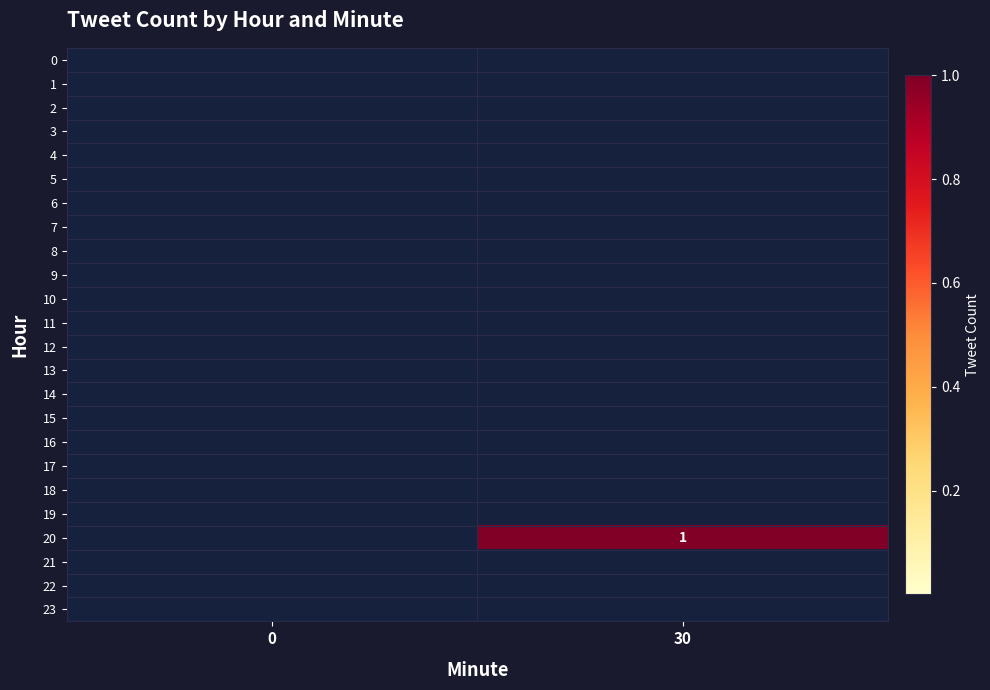

Rank the categories by 23 value from highest to lowest.

0, 30